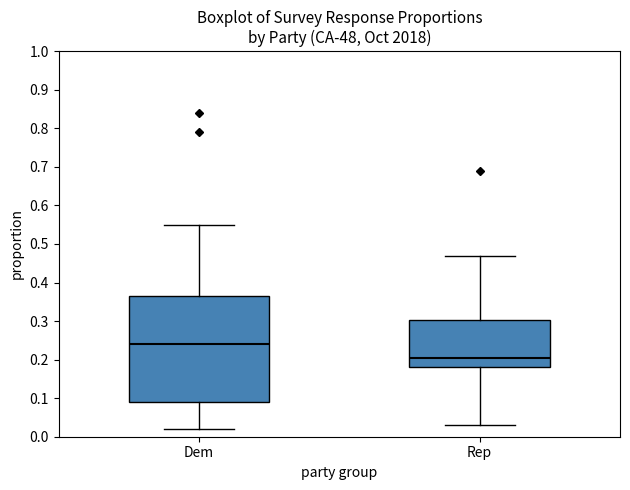

Reading left to right, transcribe this box plot: for each box, give where its median line is, the range the box spans, and where its two whiskers end, as read against the y-axis. The values are not printed on the chart, so give them approximately, as read against the axis.

Dem: median 0.24, box 0.09 to 0.37, whiskers 0.02 to 0.55
Rep: median 0.21, box 0.18 to 0.30, whiskers 0.03 to 0.47